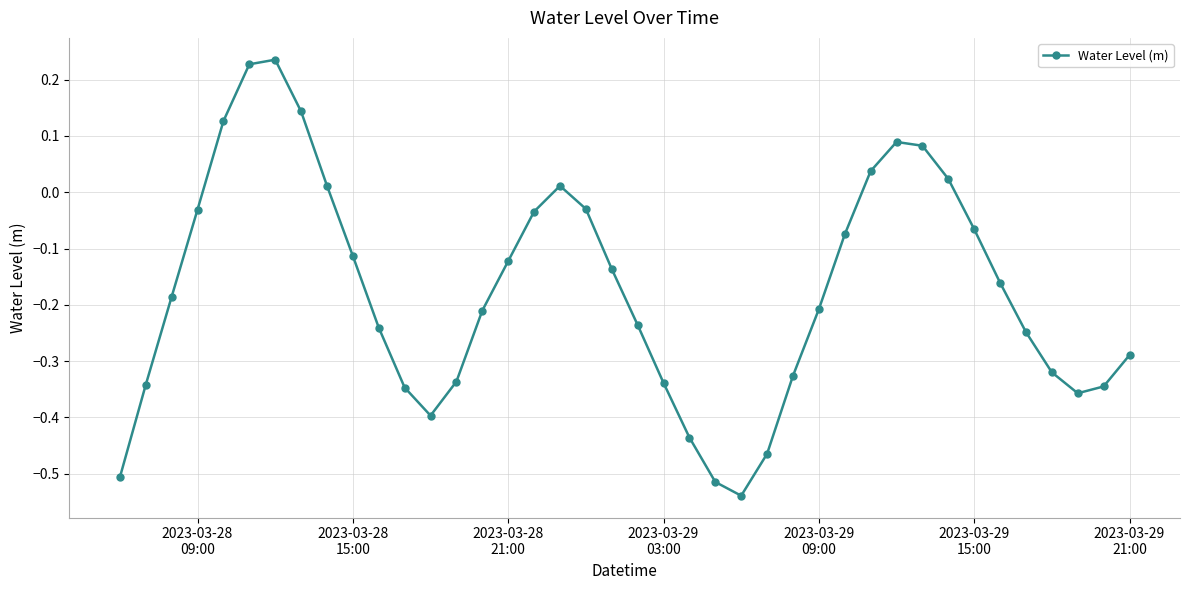

How many interior local valleys (lower than both neighbors) does the data have?

3